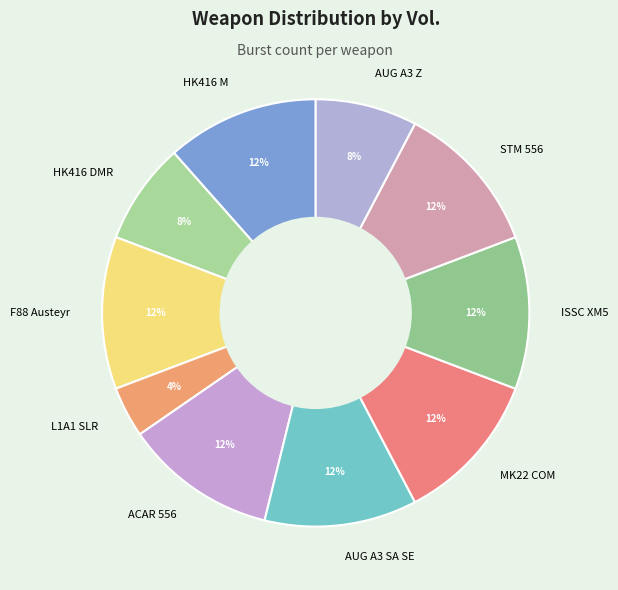

Does STM 556 represent more than half of the total?

No